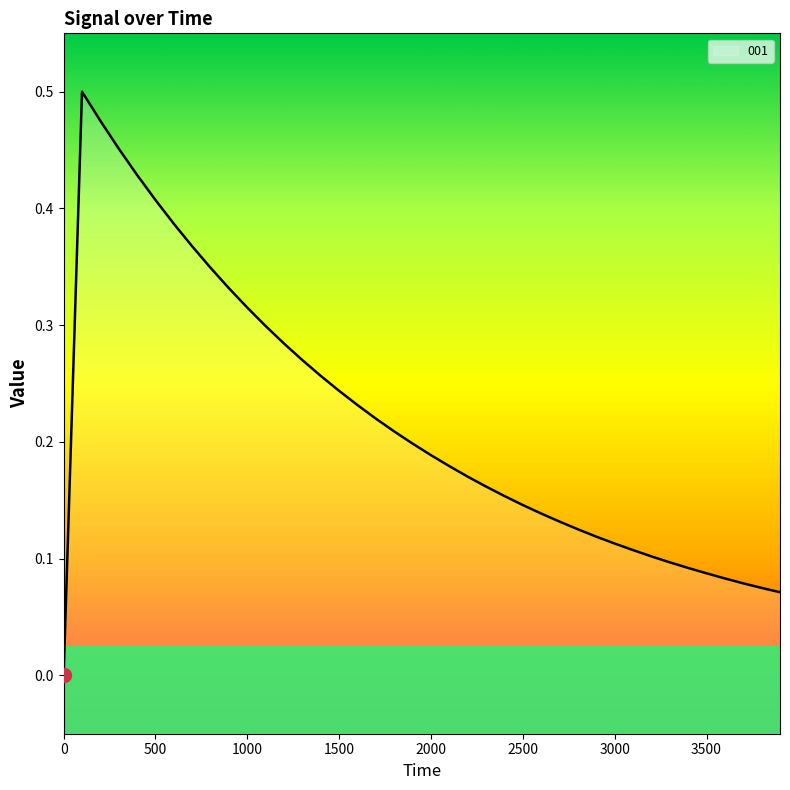

True or false: the data shows 0.2 at 2100.

True